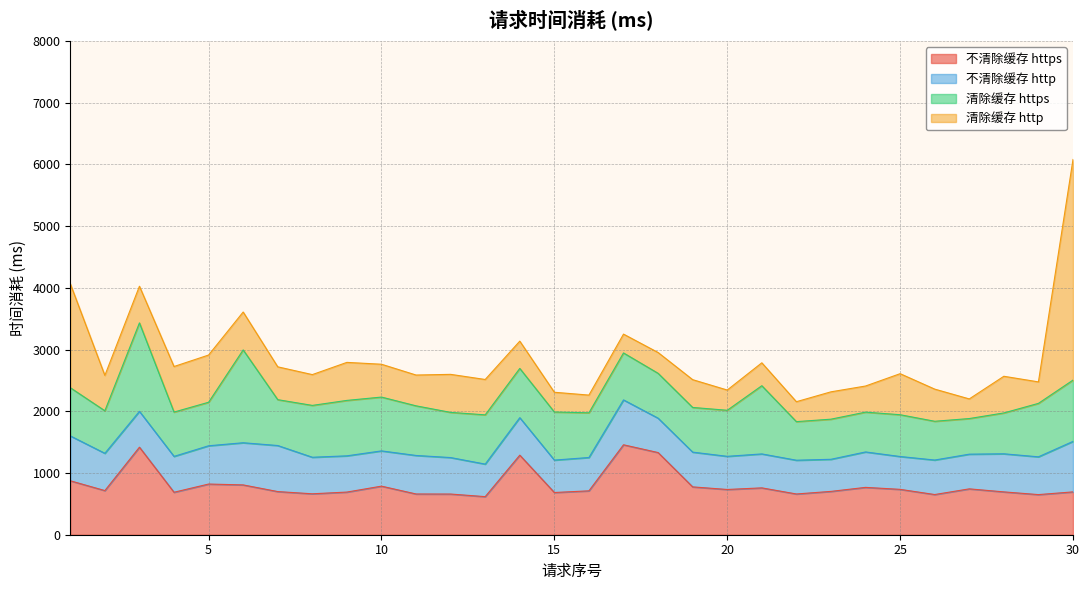

The value of 清除缓存 http at 5 is 334. True or false?

False